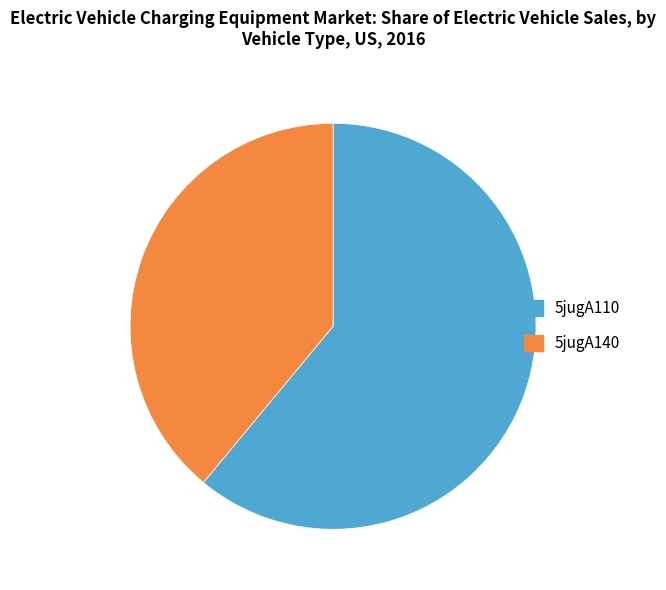

Which has a higher value, 5jugA140 or 5jugA110?

5jugA110